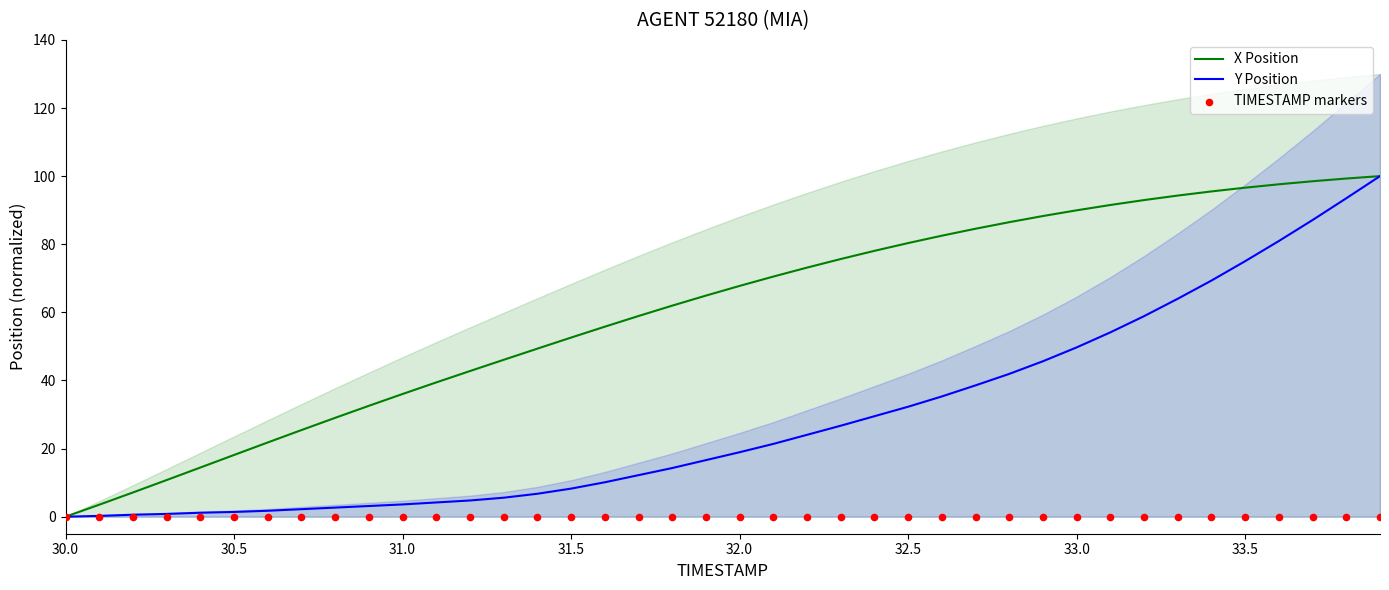

What is the highest value of the X Position series?

100.0